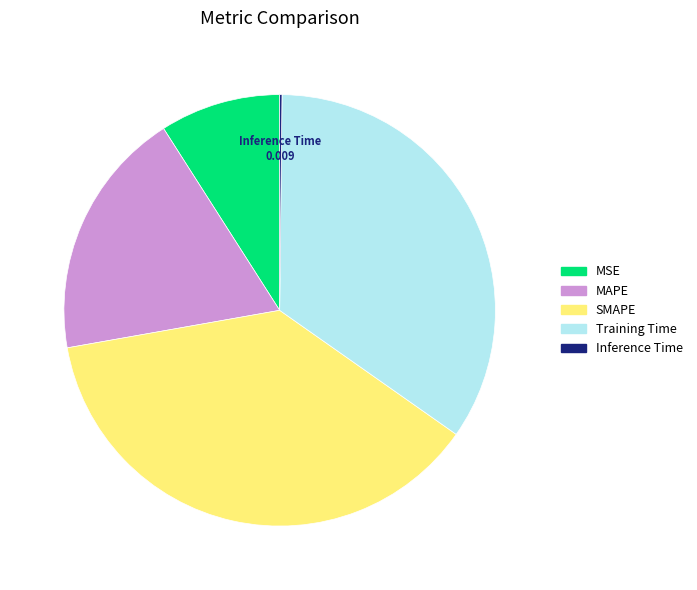

Between MAPE and MSE, which is larger?

MAPE